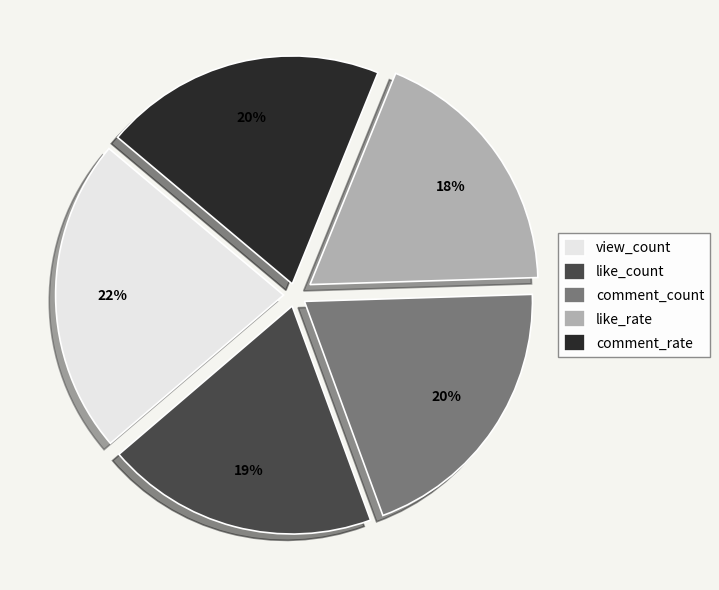

To the nearest percent, what is the difference between the largest and smallest slice percentages?

4%